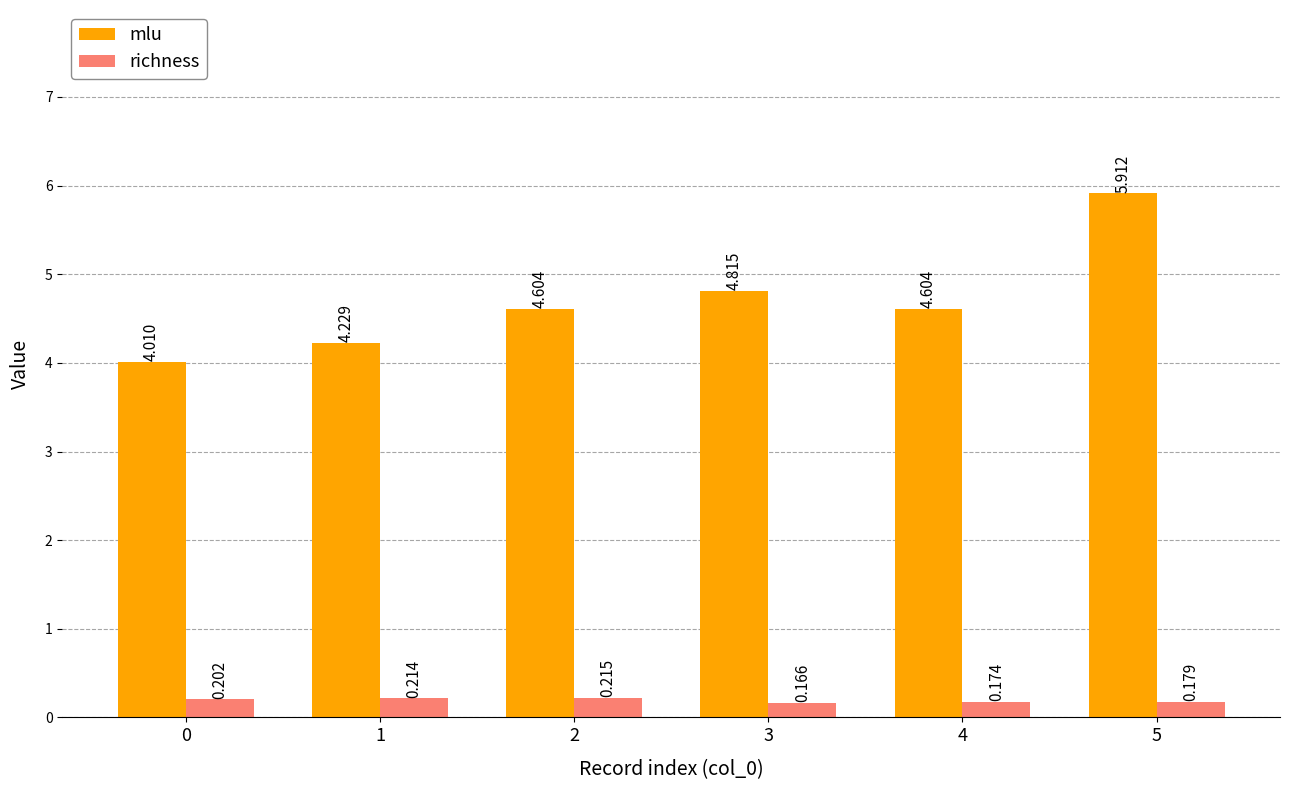

Which series has the largest range (max minus min)?

mlu